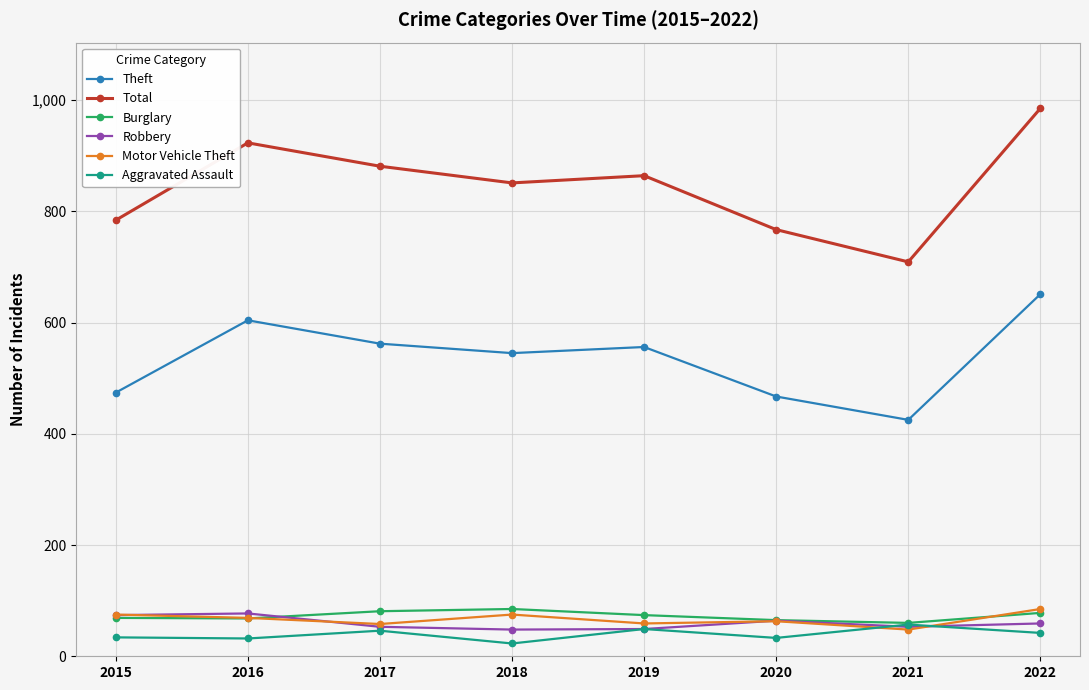

What is the difference between the maximum and minimum values in the Theft series?

226